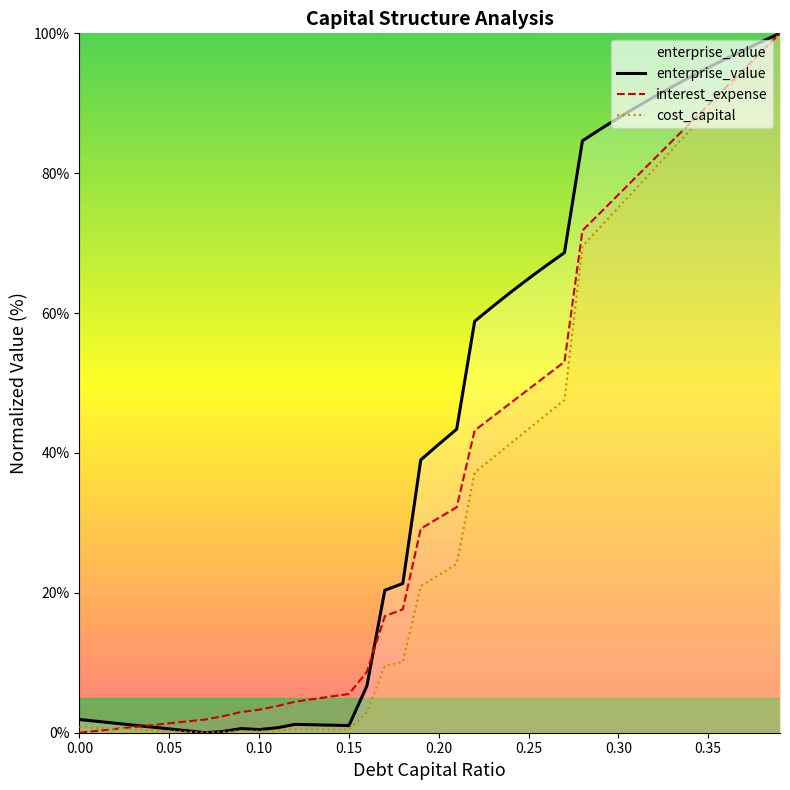

What is the label of the 34th point from the right?

0.06